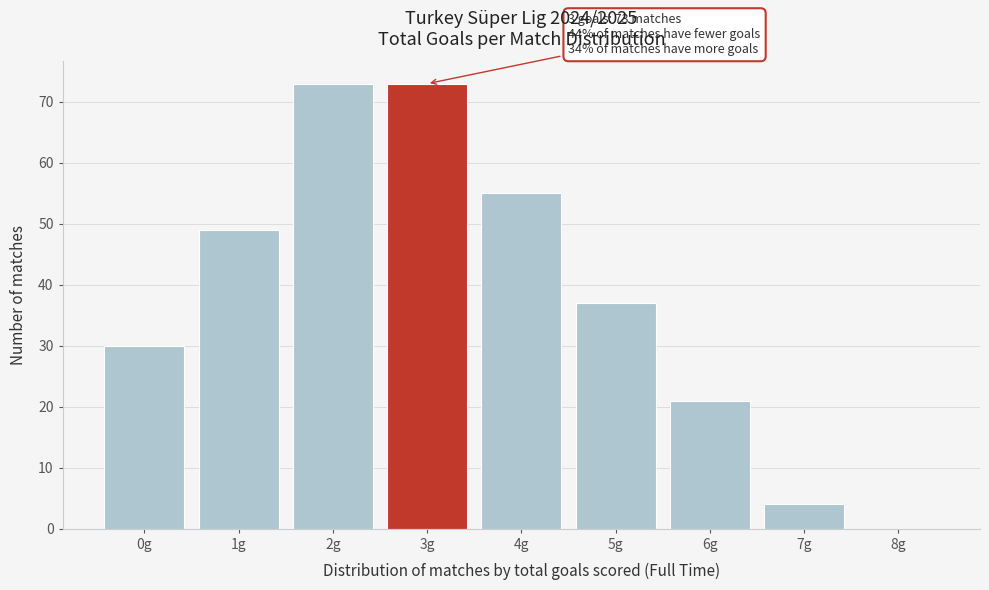

Reading right to left, what are all the values shown in this chart?

8g=0	7g=4	6g=21	5g=37	4g=55	3g=73	2g=73	1g=49	0g=30